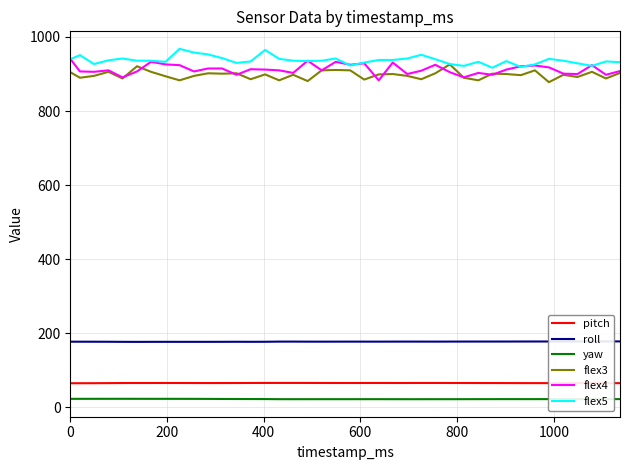

True or false: yaw and roll intersect in this chart.

False